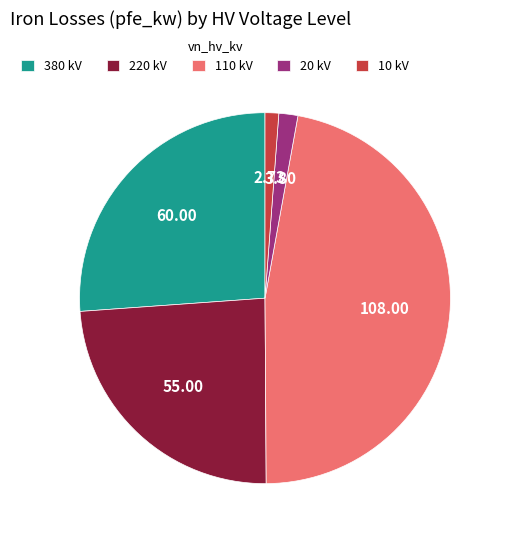

What is the largest slice in the pie chart?

110 kV